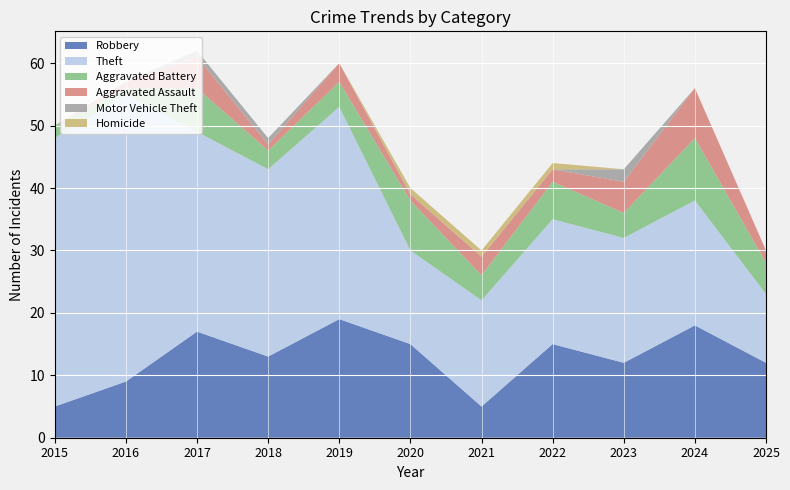

At which label does Aggravated Battery reach its peak?

2024